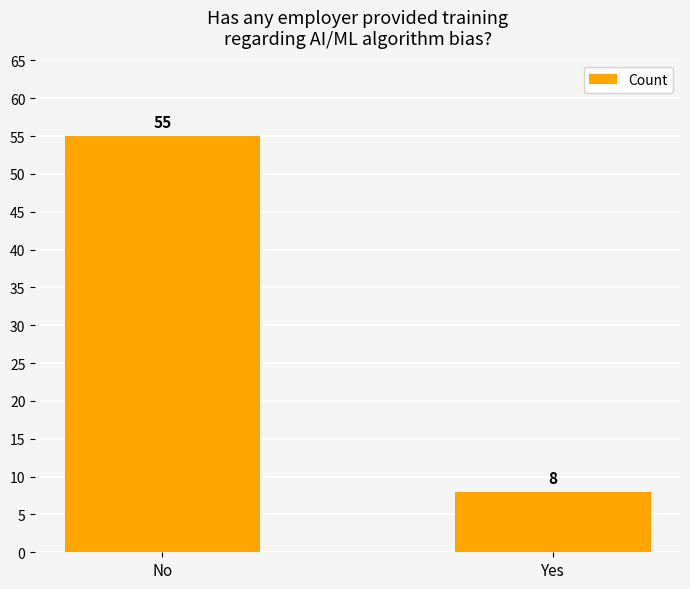

Reading right to left, what are all the values shown in this chart?

8	55